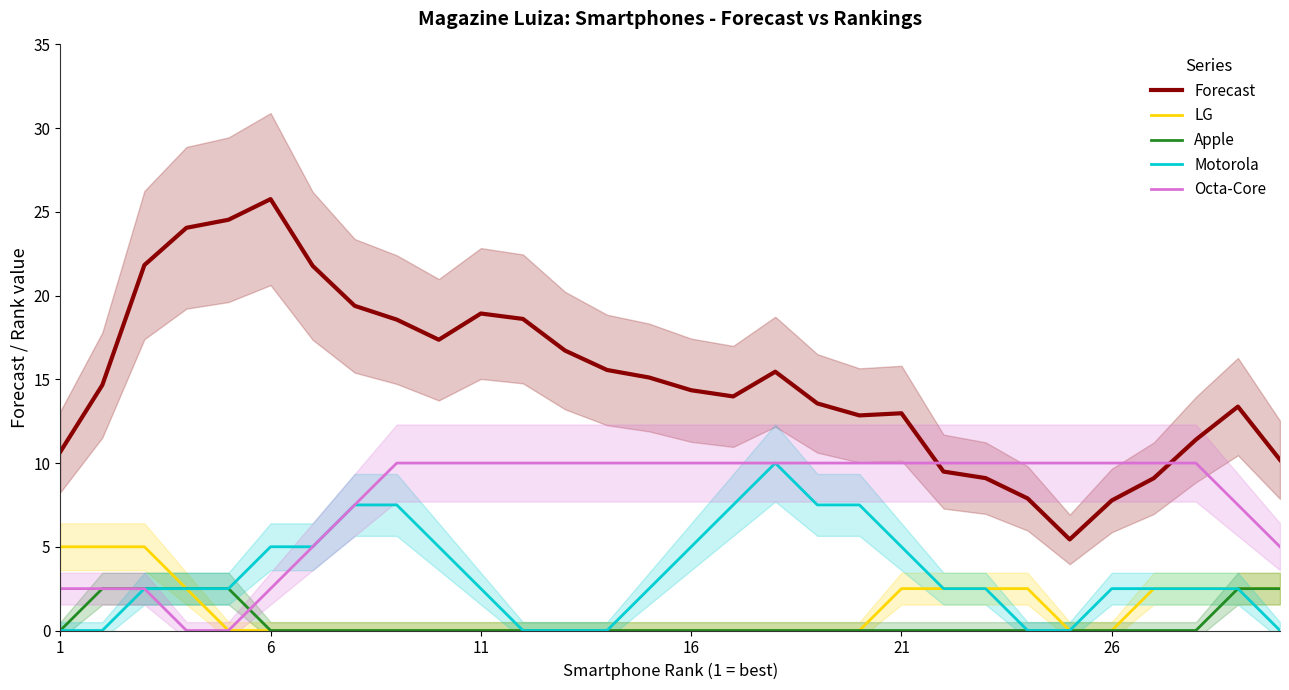

True or false: Forecast and Motorola intersect in this chart.

False